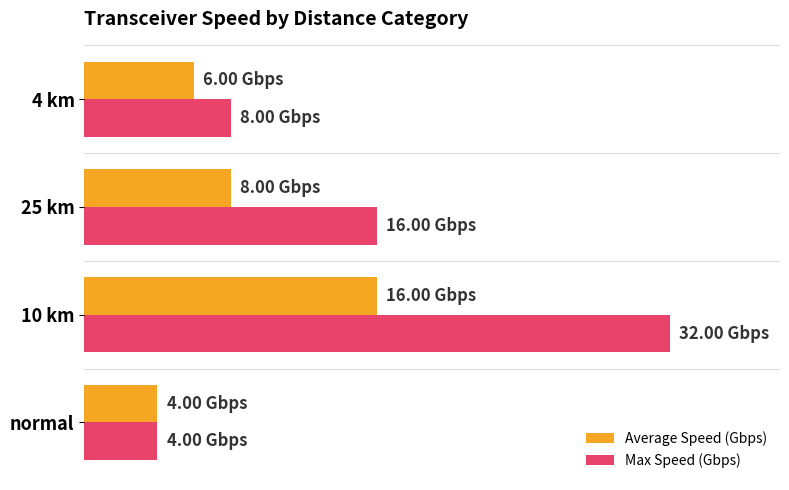

What are all the series names shown in the legend?

Average Speed (Gbps), Max Speed (Gbps)